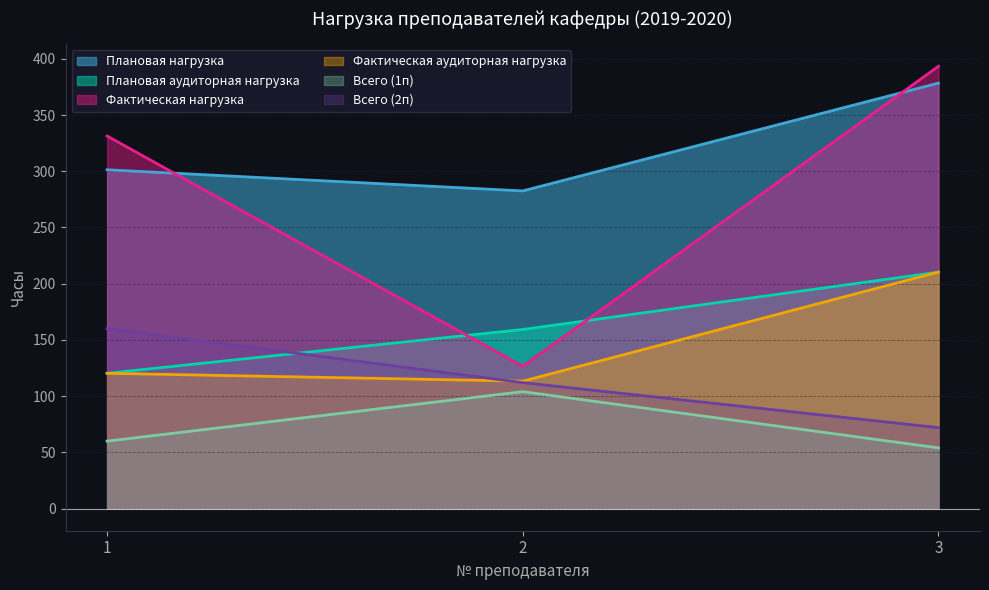

Rank the series by their maximum value, from lowest to highest.

Всего (1п), Всего (2п), Плановая аудиторная нагрузка, Фактическая аудиторная нагрузка, Плановая нагрузка, Фактическая нагрузка